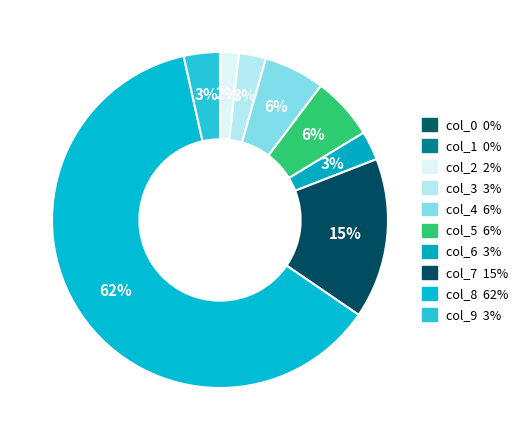

How many segments does this pie chart have?

10